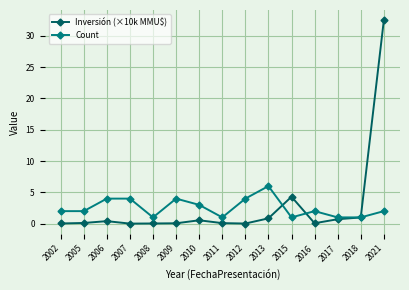

How many data points does each series have?

15